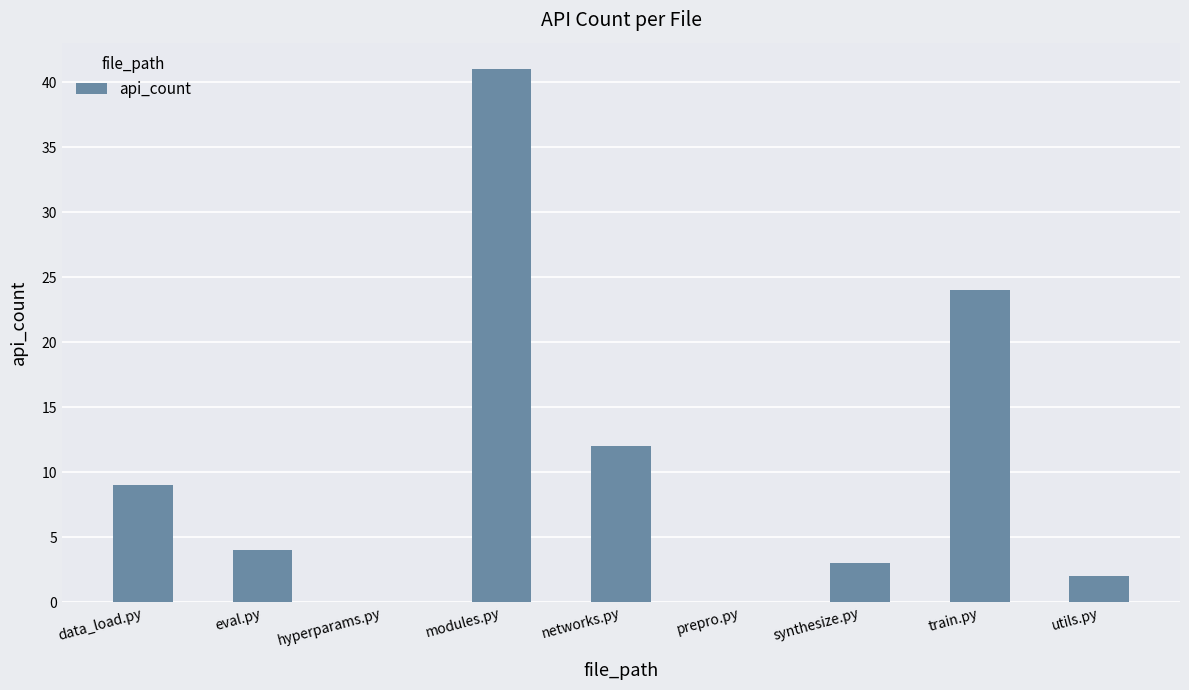

What is the average value?

11